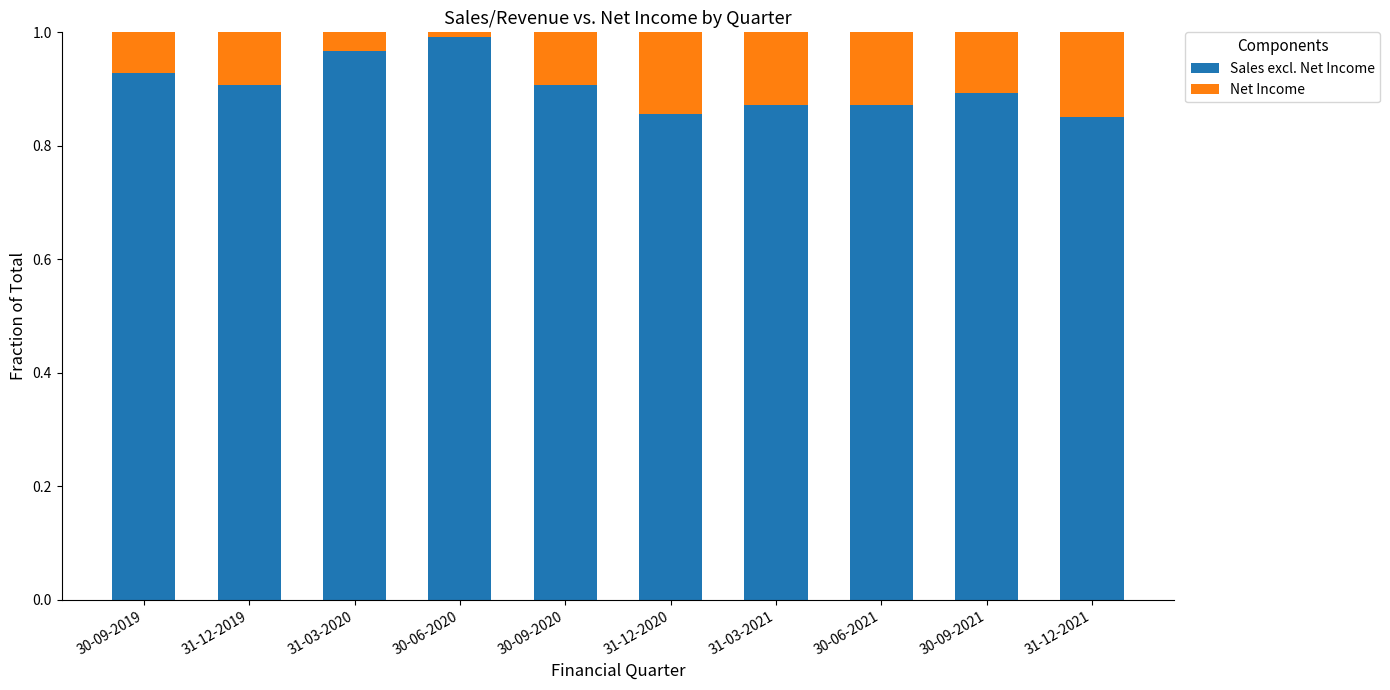

List the labels in order of Net Income value, smallest first.

30-06-2020, 31-03-2020, 30-09-2019, 31-12-2019, 30-09-2020, 30-09-2021, 30-06-2021, 31-03-2021, 31-12-2020, 31-12-2021